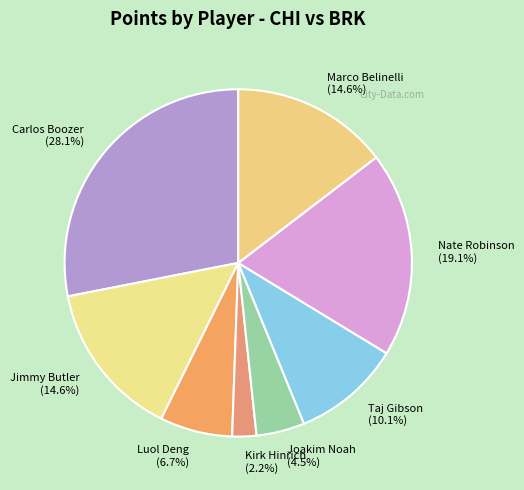

What percentage is NOT represented by Joakim Noah?

95.5%